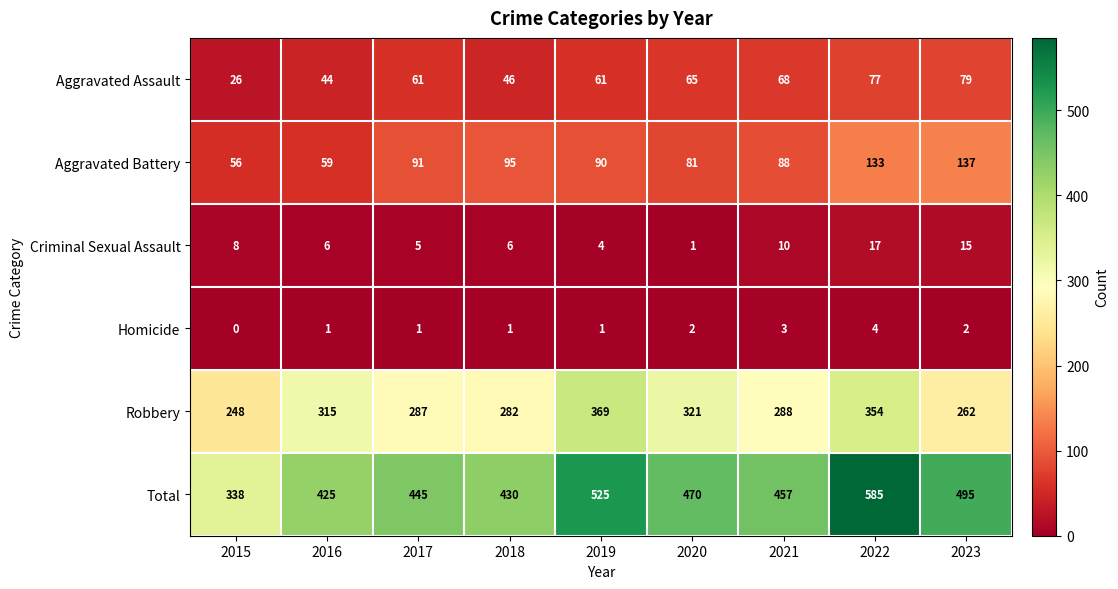

Which series has the widest spread of values?

Total